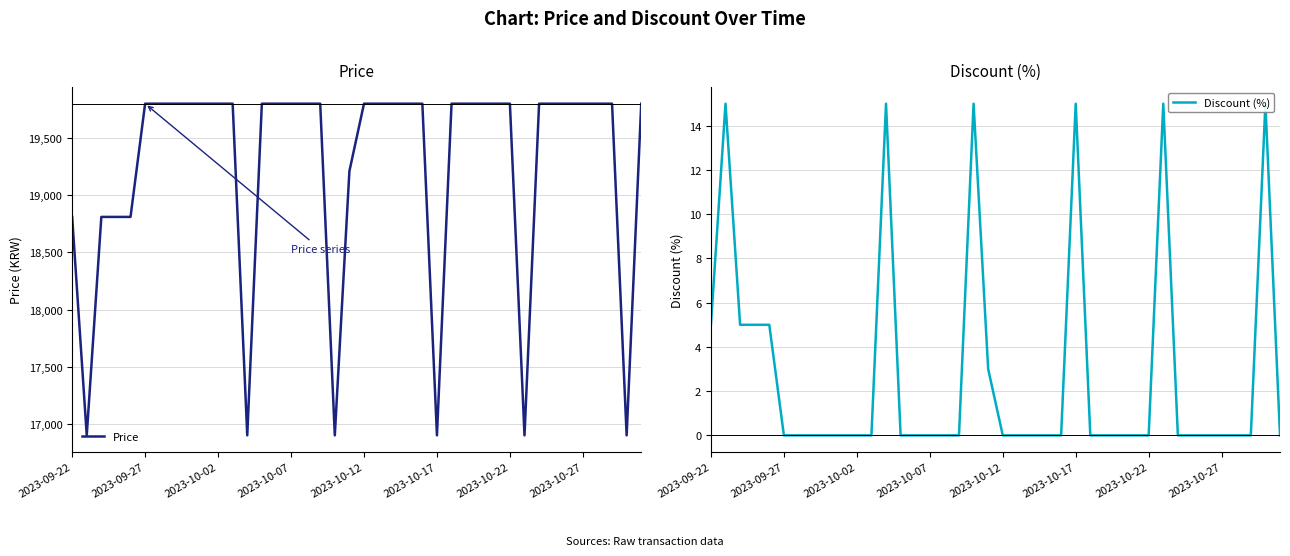

What is the maximum value shown in the chart?

19800